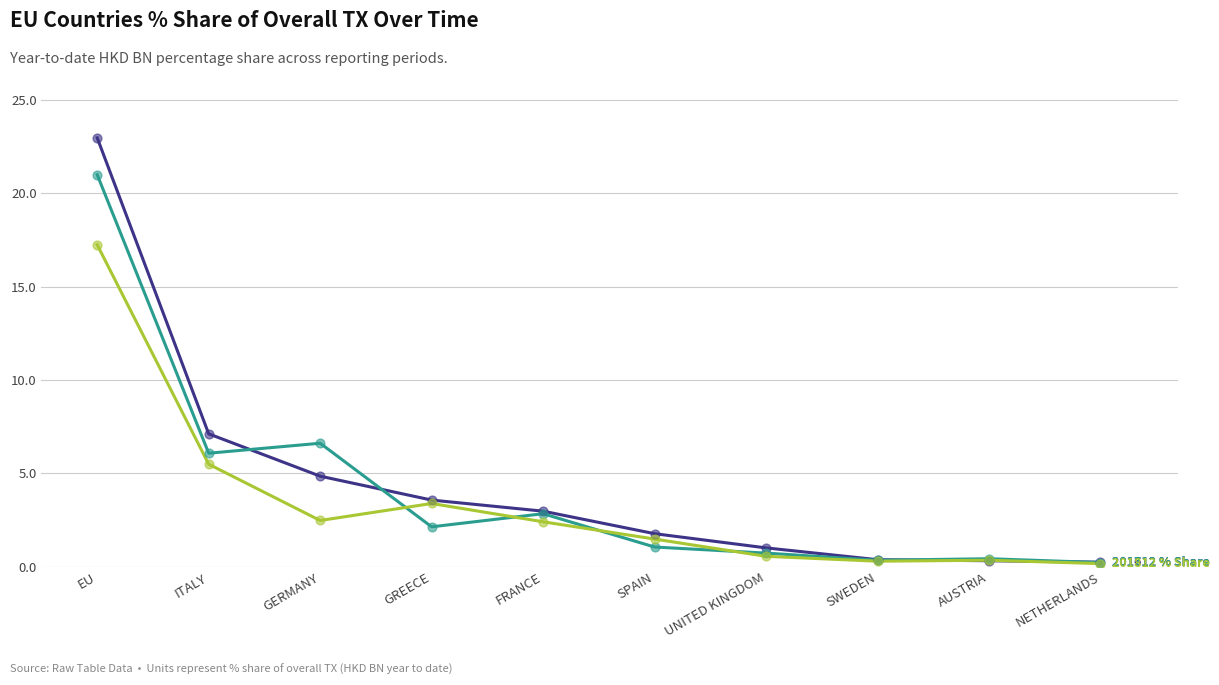

What is the spread (max minus min) of values at SPAIN?

0.7